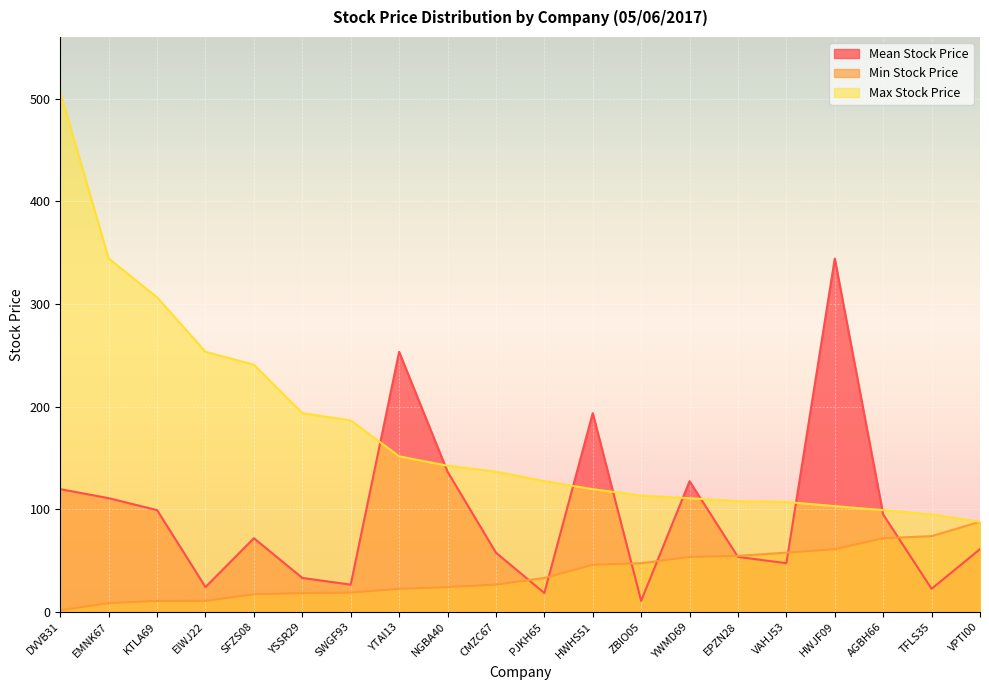

Reading left to right, list all the values displayed in this chart.

Mean Stock Price: 119.6	110.8	99.1	24.2	71.8	33.1	26.6	253.3	136.6	57.7	18.4	193.6	10.8	127.3	53.6	47.4	344.2	94.9	22.5	61.1
Min Stock Price: 1.7	8.6	10.8	10.8	17.2	18.4	18.8	22.5	24.2	26.6	33.1	45.9	47.4	53.6	54.6	57.7	61.1	71.8	73.8	87.8
Max Stock Price: 506.1	344.2	306.4	253.3	240.8	193.6	186.5	151.5	142.4	136.6	127.3	119.6	113.3	110.8	107.8	107.1	103.0	99.1	94.9	87.8